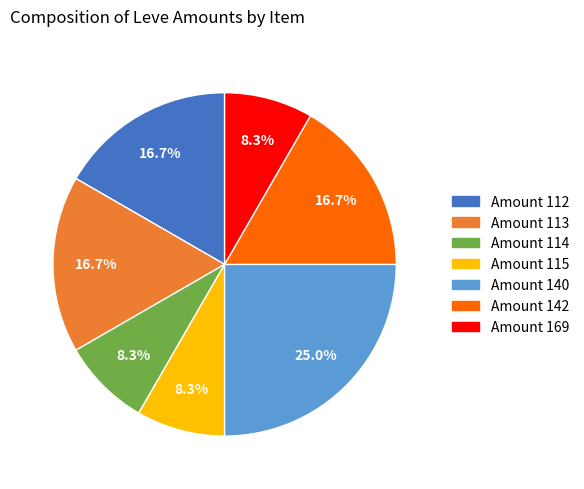

Does any single category account for the majority?

No